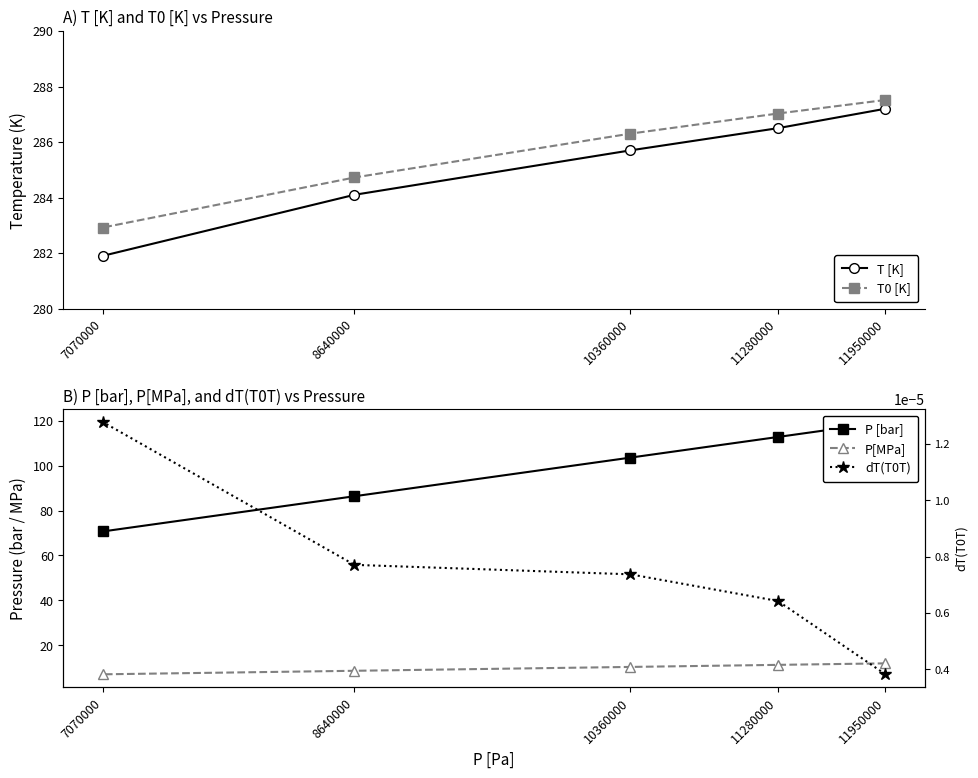

Reading left to right, list all the values displayed in this chart.

T [K]: 287.2	286.5	285.7	284.1	281.9
T0 [K]: 287.5	287.0	286.3	284.7	282.9
P [bar]: 119.5	112.8	103.6	86.4	70.7
P[MPa]: 11.9	11.3	10.4	8.6	7.1
dT(T0T): 0.0	0.0	0.0	0.0	0.0